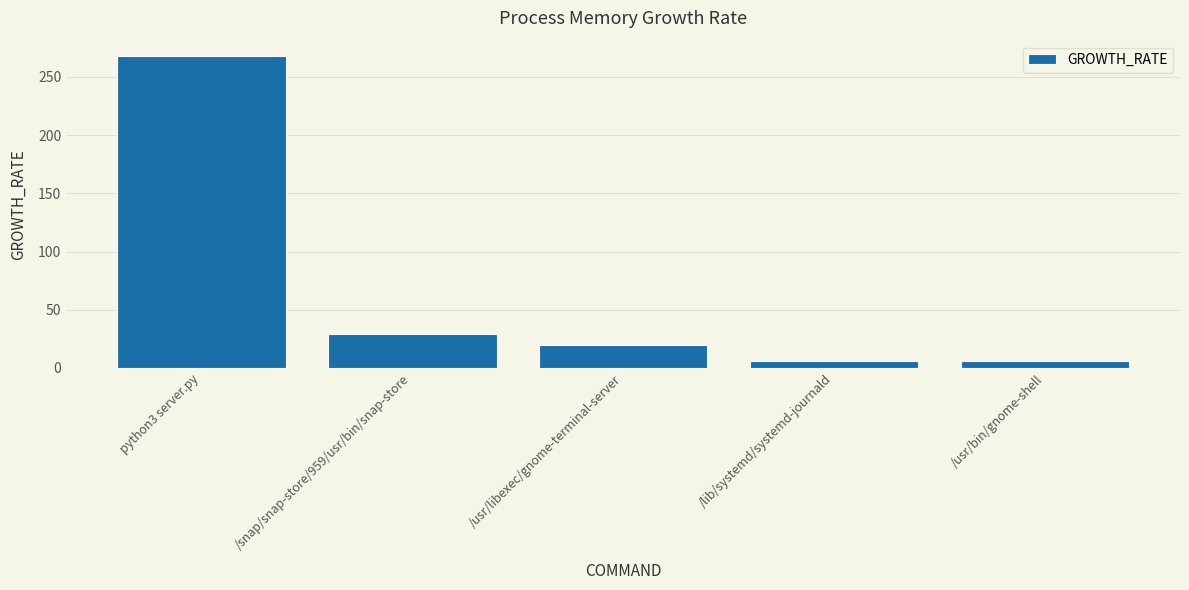

What is the difference between the values at /lib/systemd/systemd-journald and /usr/bin/gnome-shell?

0.6